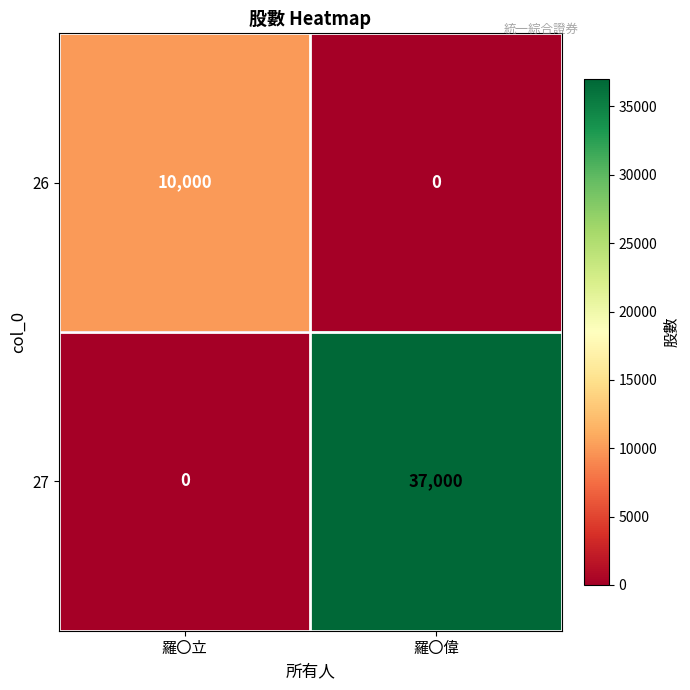

Reading right to left, list all the values displayed in this chart.

26: 0	10000
27: 37000	0